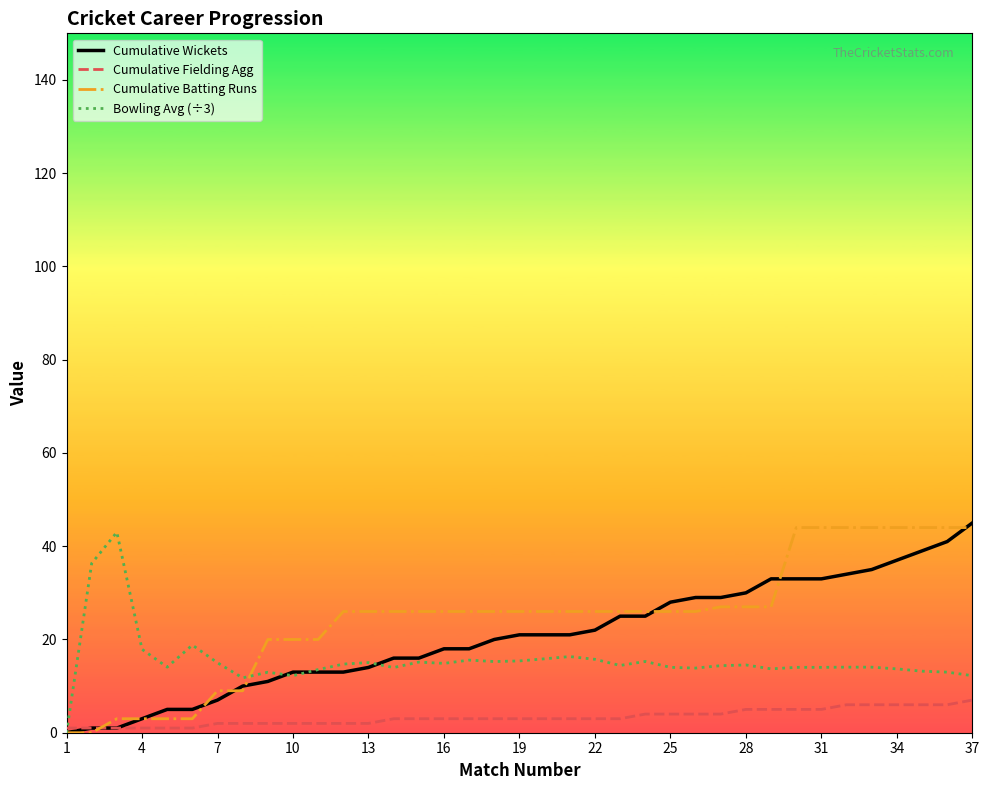

Rank the series by their average value, from highest to lowest.

Cumulative Batting Runs, Cumulative Wickets, Bowling Avg (÷3), Cumulative Fielding Agg